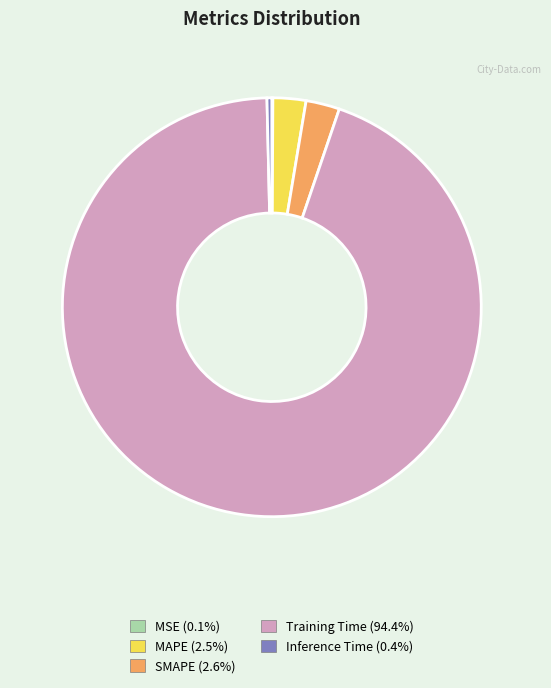

Does SMAPE represent more than half of the total?

No